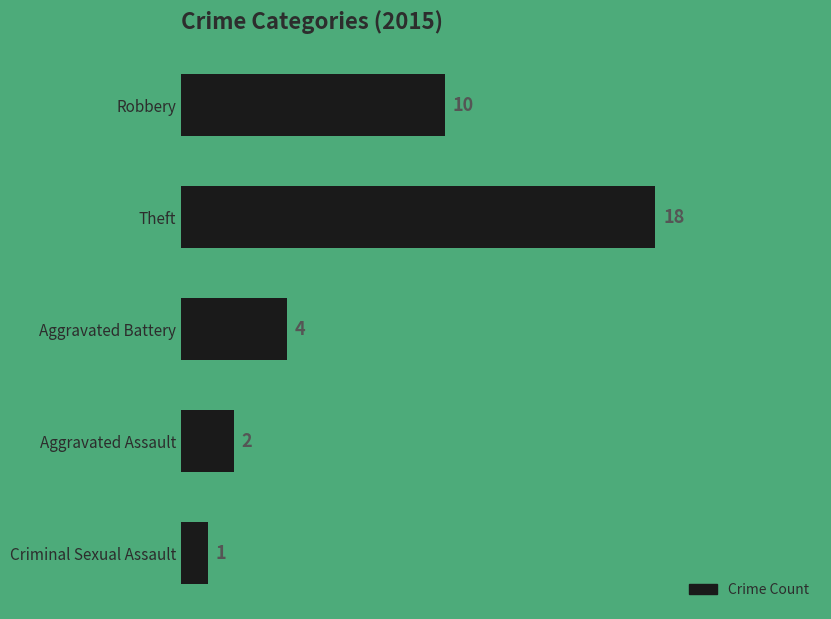

What is the ratio of the value at Theft to the value at Aggravated Battery?

4.5